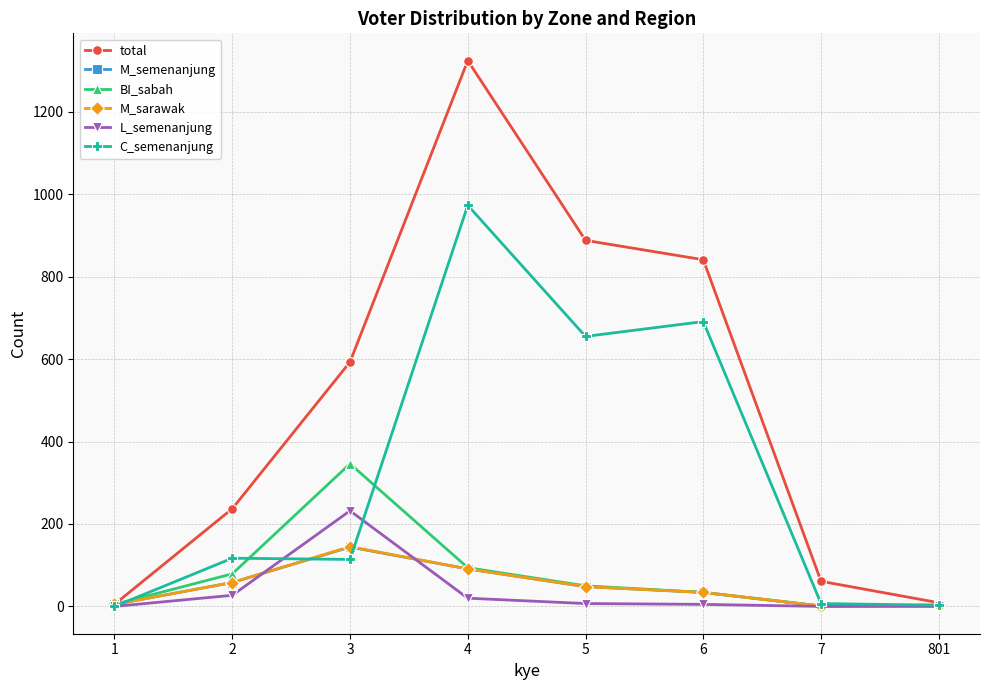

What is the maximum value shown in the chart?

1324